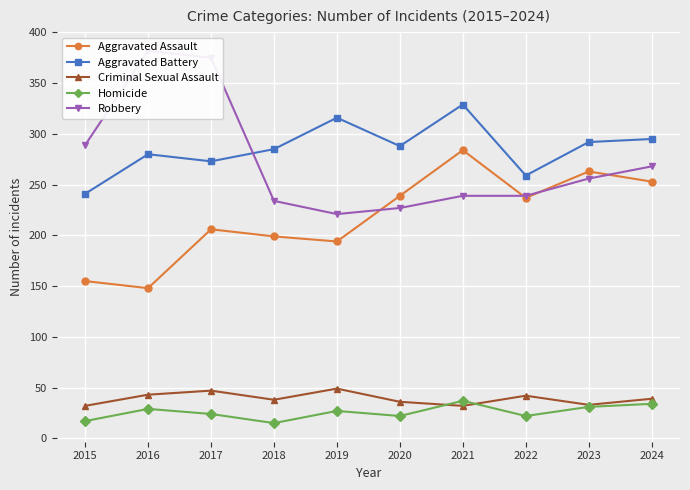

True or false: Robbery has more than 0 interior local peaks.

True